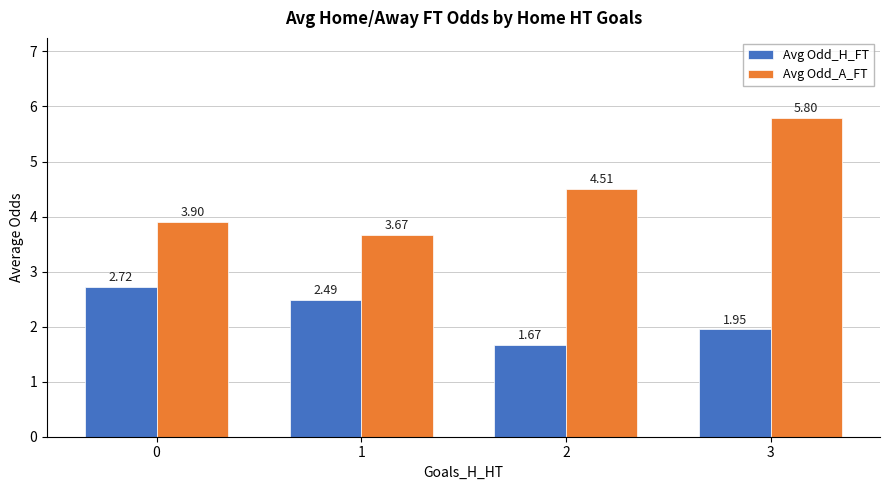

Which series has the largest range (max minus min)?

Avg Odd_A_FT